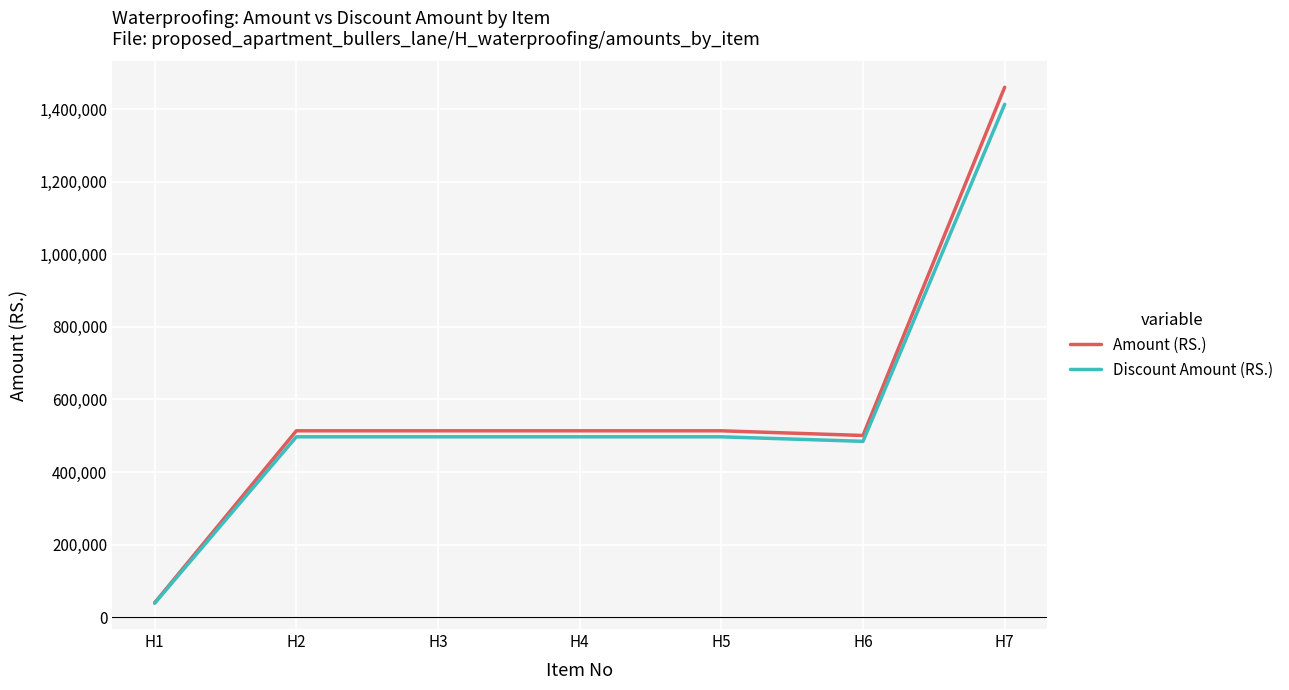

Which series has the largest total across all categories?

Amount (RS.)